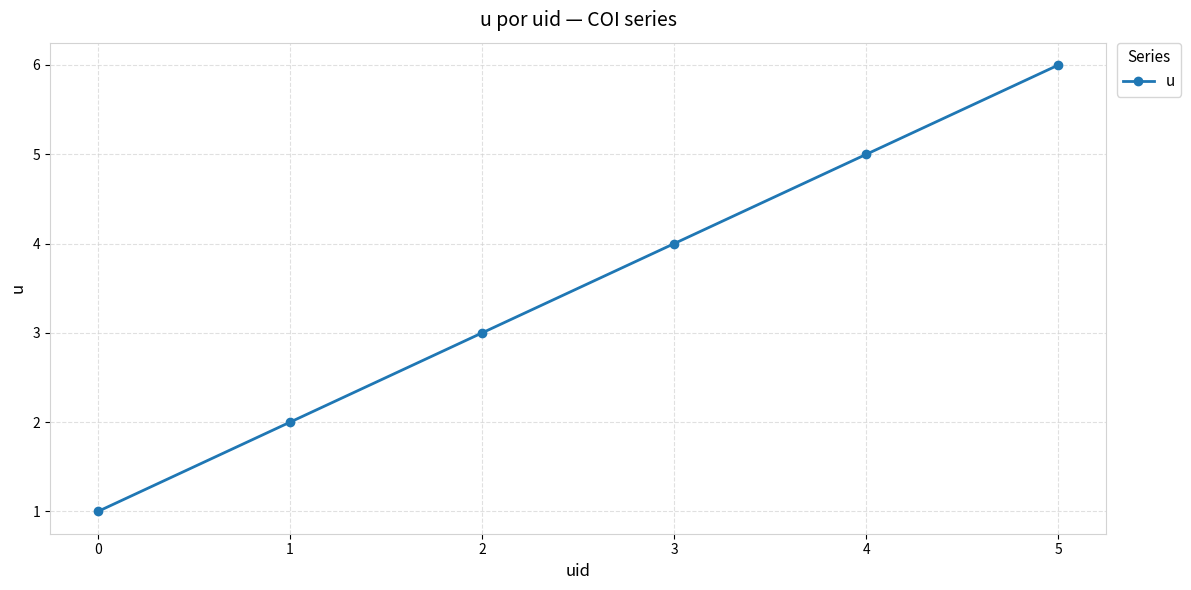

Rank the categories by value from lowest to highest.

0, 1, 2, 3, 4, 5